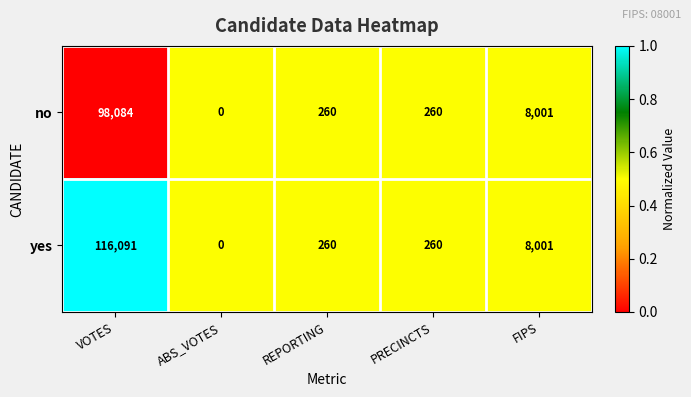

What is the maximum value for no?

98084